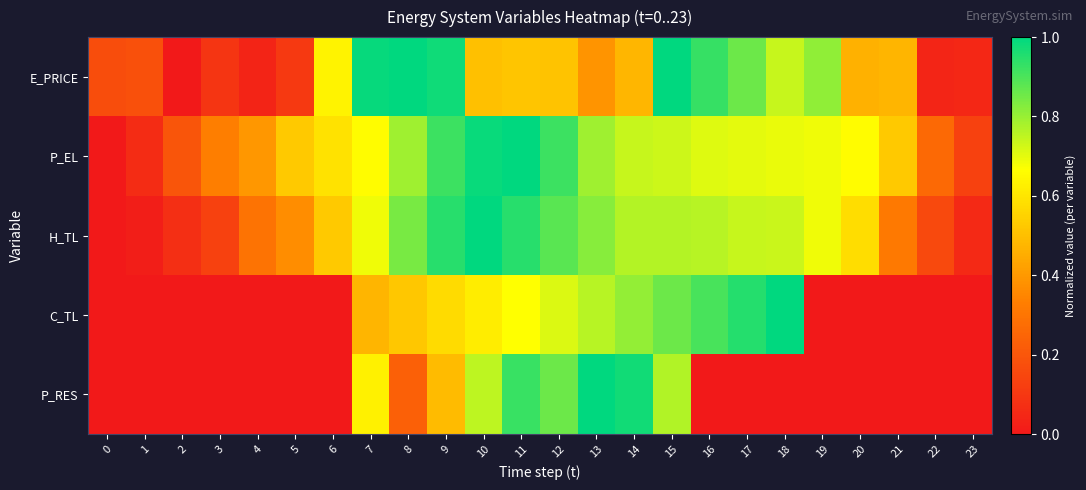

Reading right to left, transcribe all the data shown in this chart.

E_PRICE: 23=0.0	22=0.0	21=0.5	20=0.5	19=0.8	18=0.7	17=0.9	16=0.9	15=1.0	14=0.5	13=0.4	12=0.5	11=0.5	10=0.5	9=1.0	8=1.0	7=1.0	6=0.6	5=0.1	4=0.0	3=0.1	2=0.0	1=0.2	0=0.2
P_EL: 23=0.1	22=0.3	21=0.5	20=0.7	19=0.7	18=0.7	17=0.7	16=0.7	15=0.7	14=0.7	13=0.8	12=0.9	11=1.0	10=1.0	9=0.9	8=0.8	7=0.7	6=0.6	5=0.5	4=0.4	3=0.3	2=0.2	1=0.1	0=0.0
H_TL: 23=0.1	22=0.2	21=0.3	20=0.6	19=0.7	18=0.7	17=0.7	16=0.8	15=0.8	14=0.8	13=0.8	12=0.9	11=0.9	10=1.0	9=0.9	8=0.8	7=0.7	6=0.5	5=0.4	4=0.3	3=0.1	2=0.1	1=0.0	0=0.0
C_TL: 23=0.0	22=0.0	21=0.0	20=0.0	19=0.0	18=1.0	17=1.0	16=0.9	15=0.9	14=0.8	13=0.8	12=0.7	11=0.7	10=0.6	9=0.6	8=0.5	7=0.5	6=0.0	5=0.0	4=0.0	3=0.0	2=0.0	1=0.0	0=0.0
P_RES: 23=0.0	22=0.0	21=0.0	20=0.0	19=0.0	18=0.0	17=0.0	16=0.0	15=0.8	14=1.0	13=1.0	12=0.9	11=0.9	10=0.8	9=0.5	8=0.2	7=0.6	6=0.0	5=0.0	4=0.0	3=0.0	2=0.0	1=0.0	0=0.0